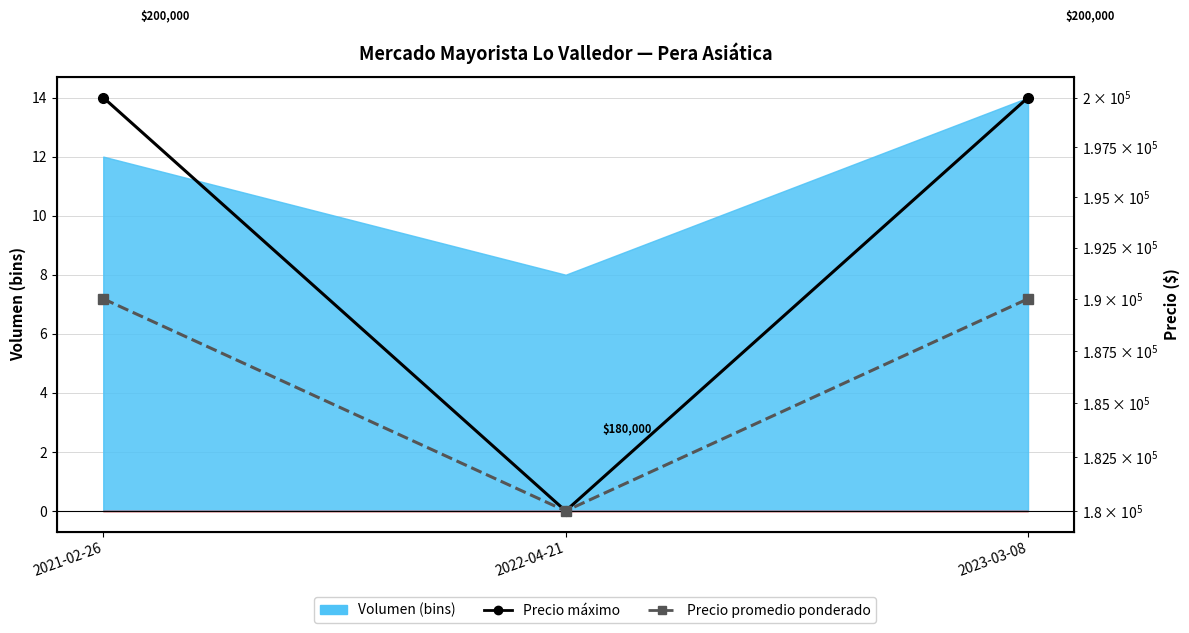

What is the approximate value of Precio máximo at 2022-04-21, to the nearest 50?

180000